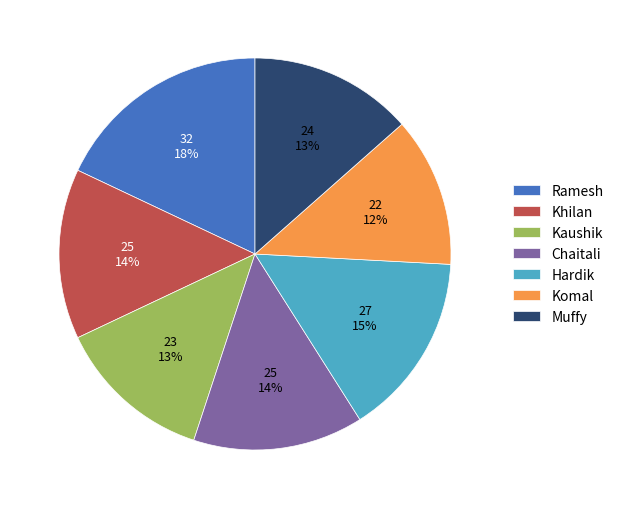

How many segments does this pie chart have?

7